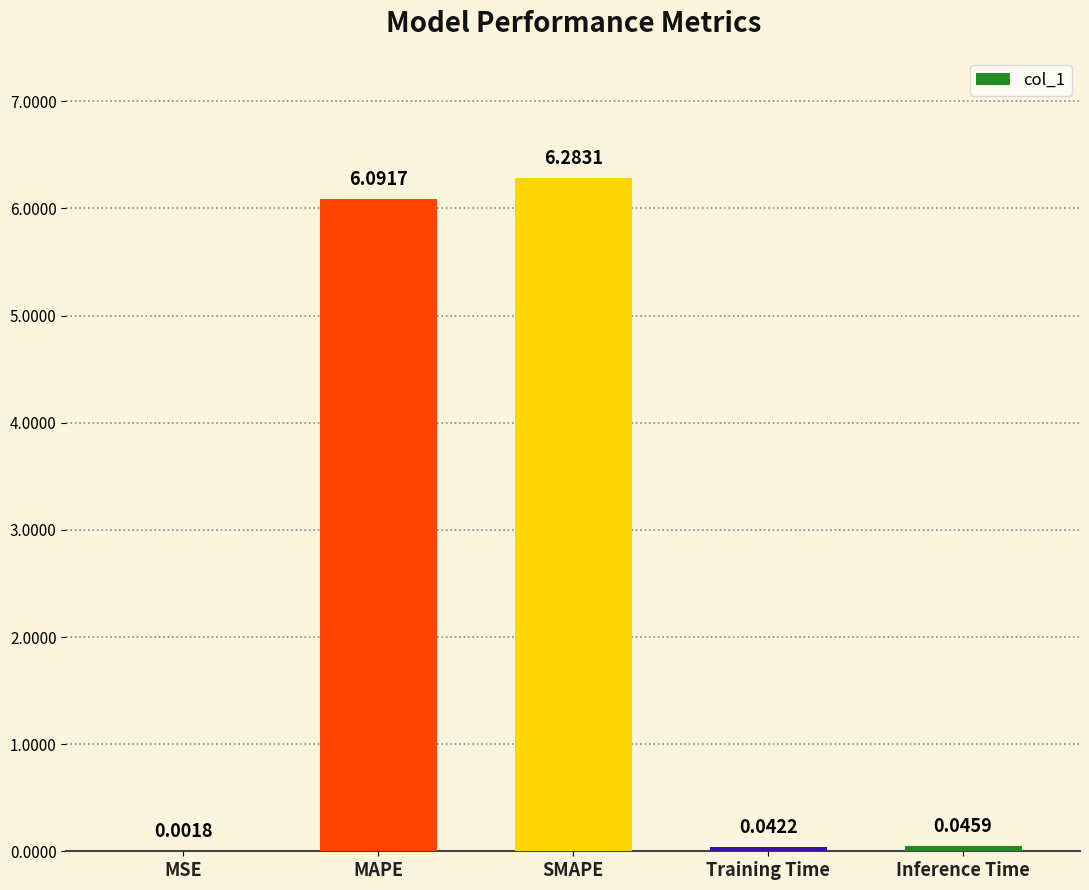

Which has a higher value, SMAPE or Training Time?

SMAPE